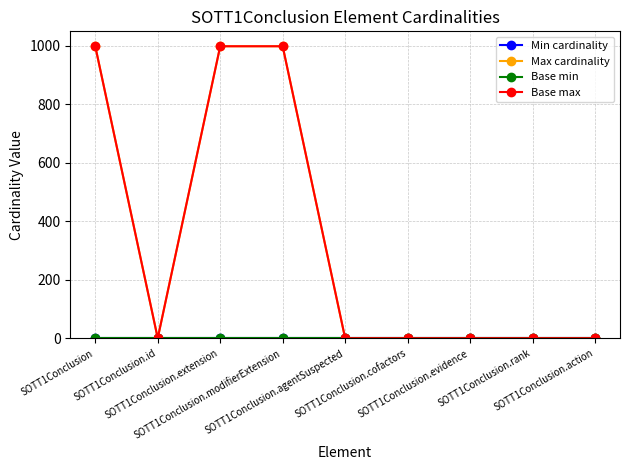

Between SOTT1Conclusion.agentSuspected and SOTT1Conclusion.action, which series saw the biggest shift?

Min cardinality